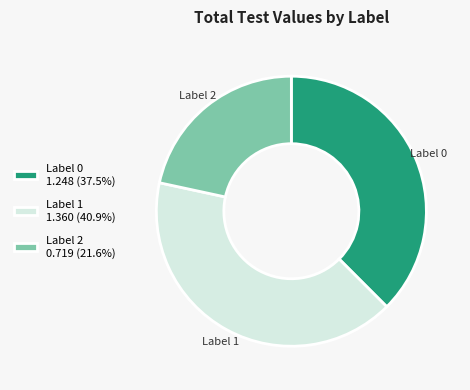

Is there any slice that represents more than half of the pie?

No